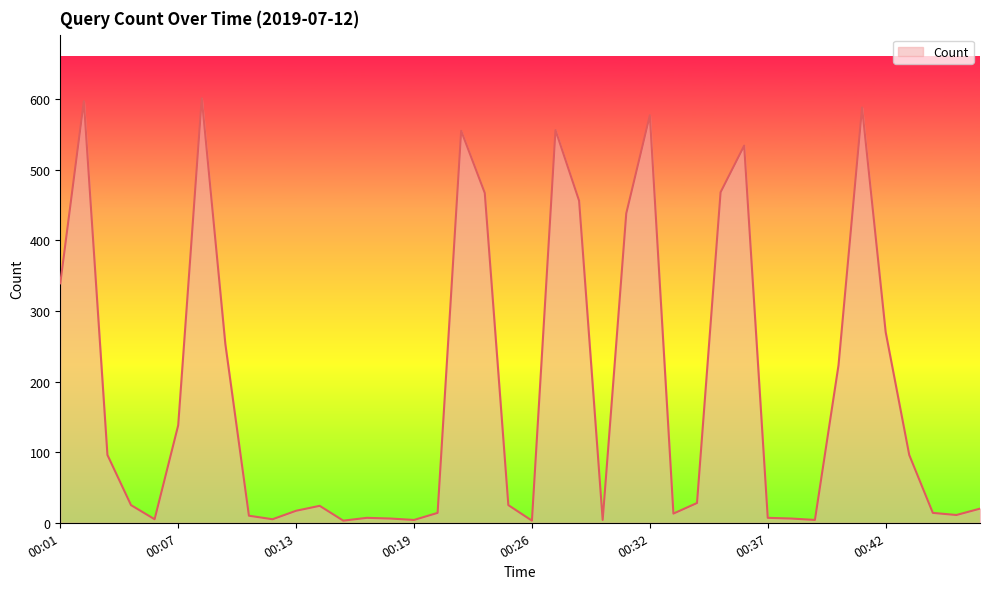

What is the greatest value displayed?

601